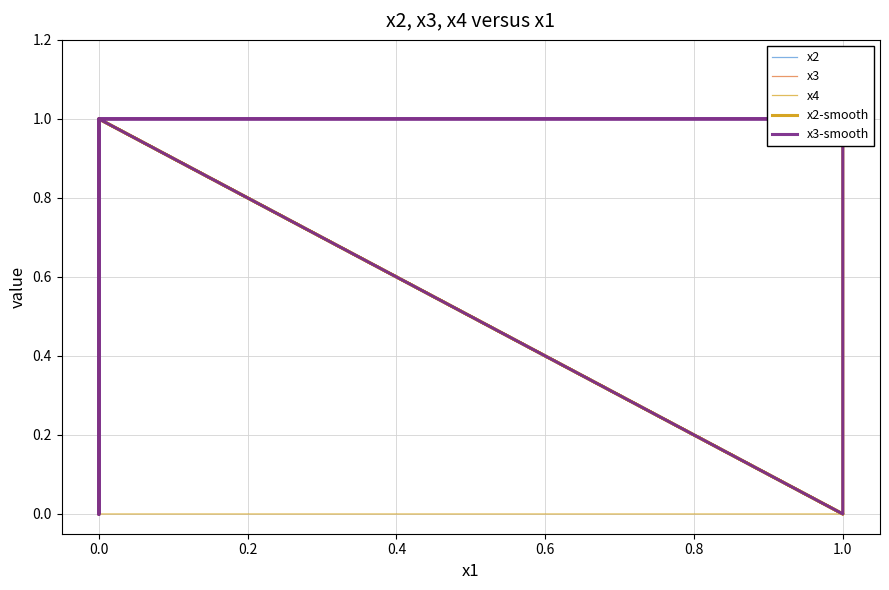

How many interior local peaks does the x2-smooth series have?

1